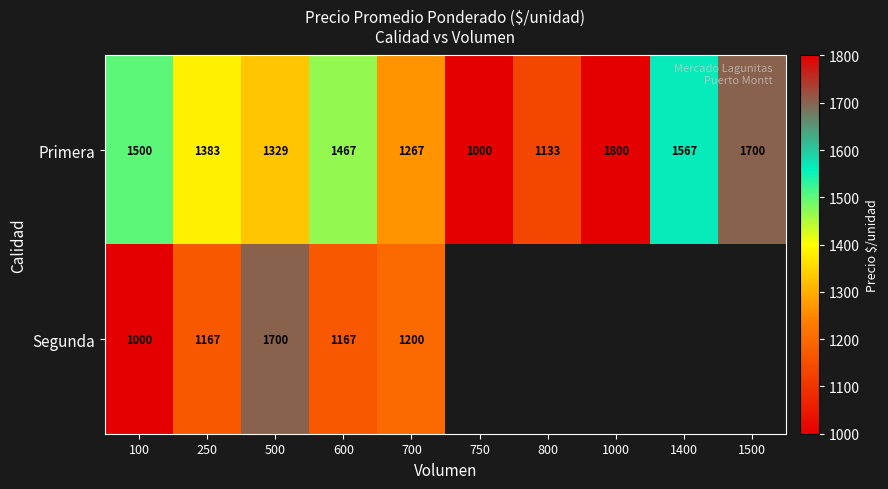

The Primera series shows 1000 at 750. True or false?

True